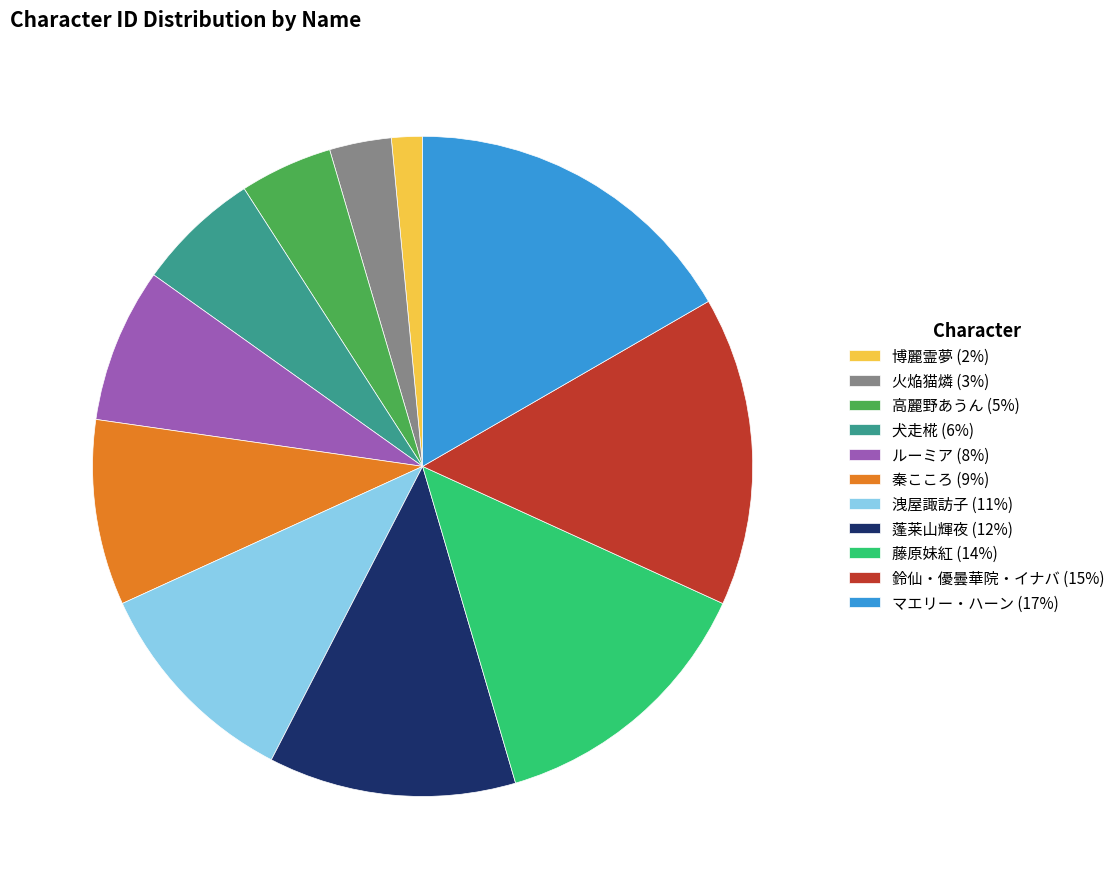

Is it true that マエリー・ハーン is 17% of the pie?

True